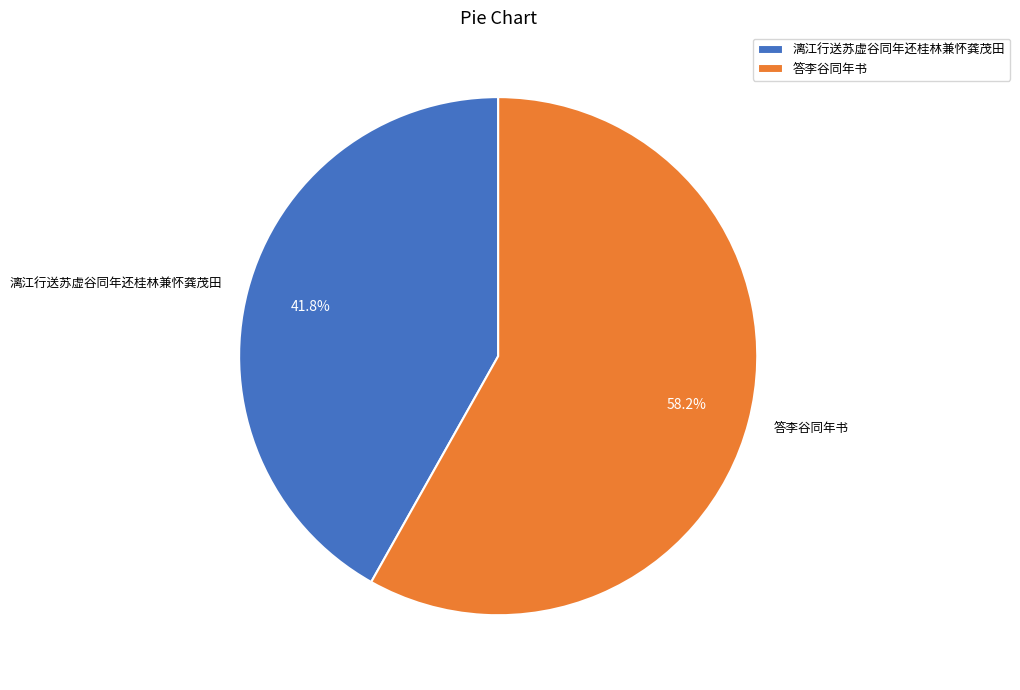

What is the total percentage of 答李谷同年书 and 漓江行送苏虚谷同年还桂林兼怀龚茂田?

100.0%